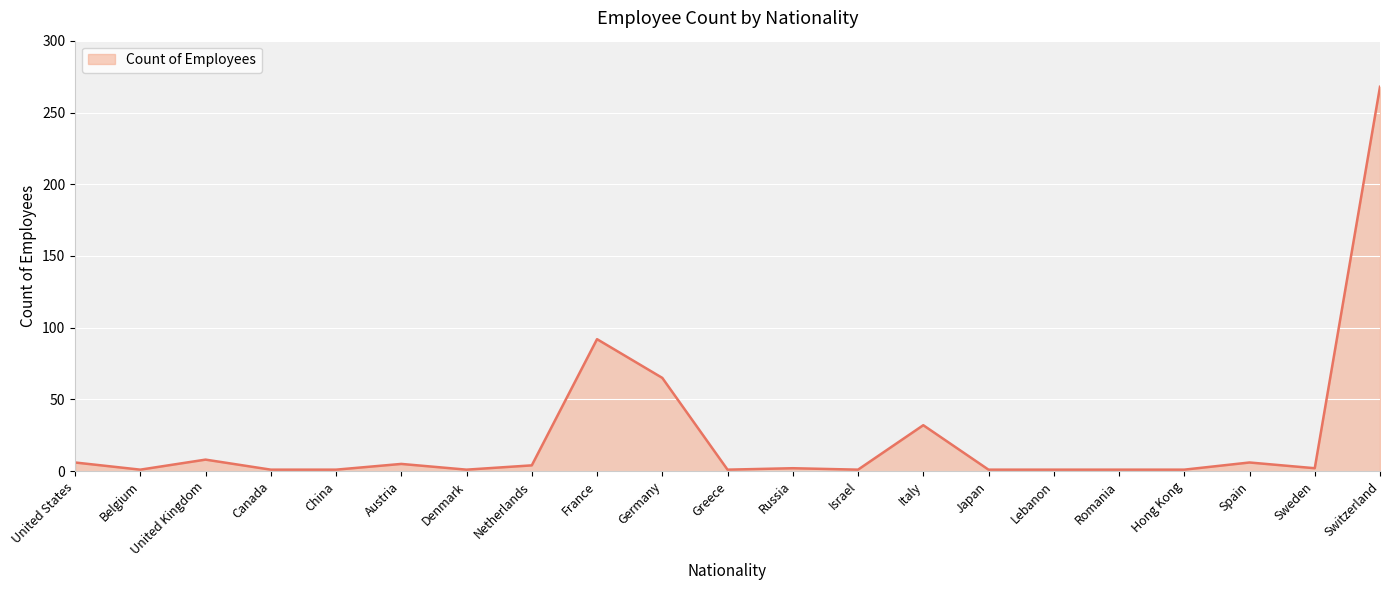

Which category has the highest value across all series?

Switzerland